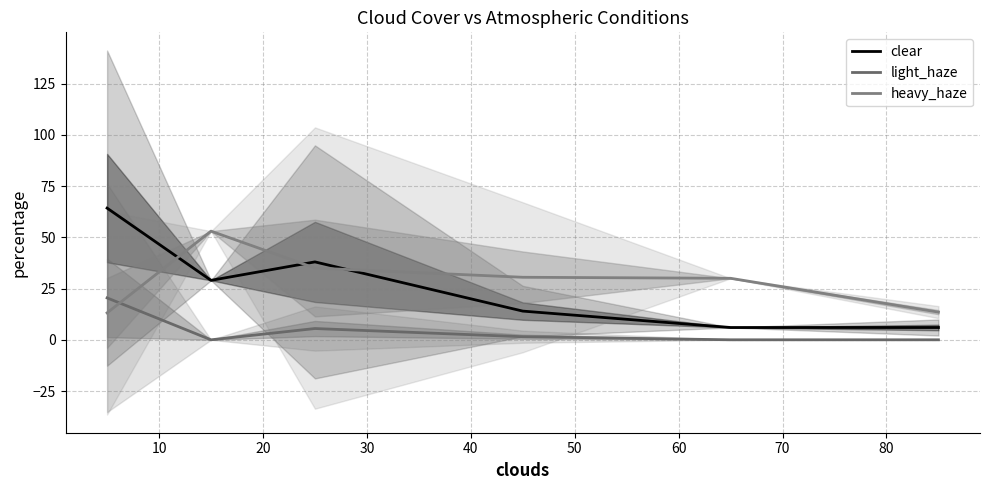

True or false: clear has more than 2 interior local peaks.

False